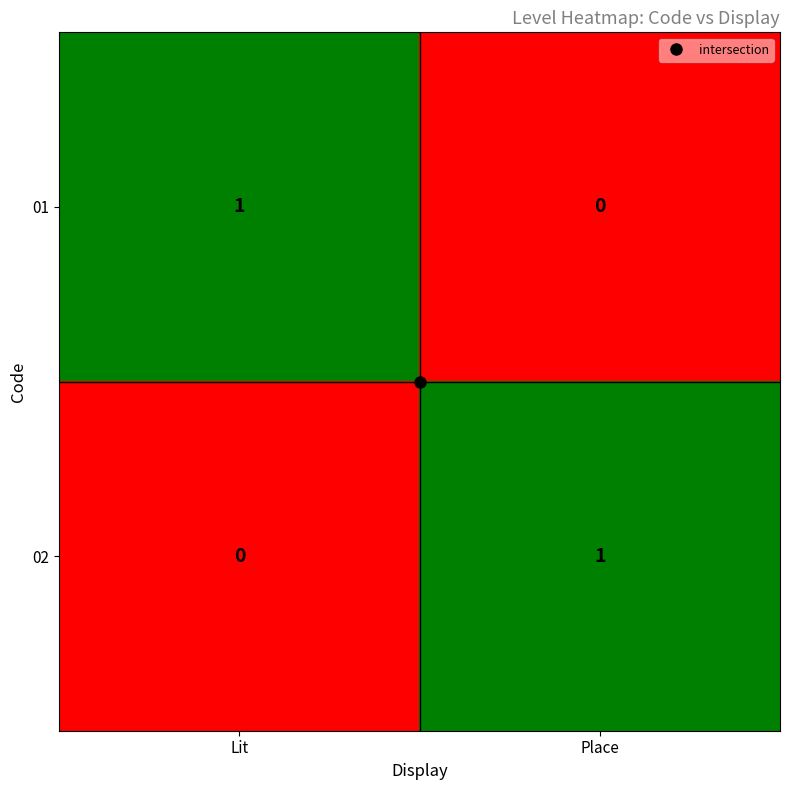

How many categories are shown in the chart?

2